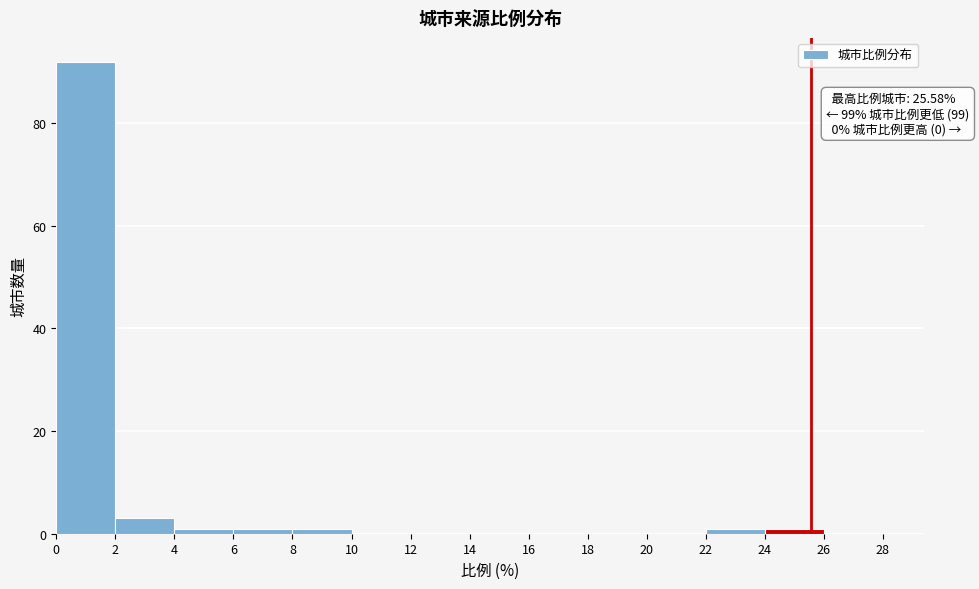

Over which range of the x-axis is the bar tallest?

0 to 2